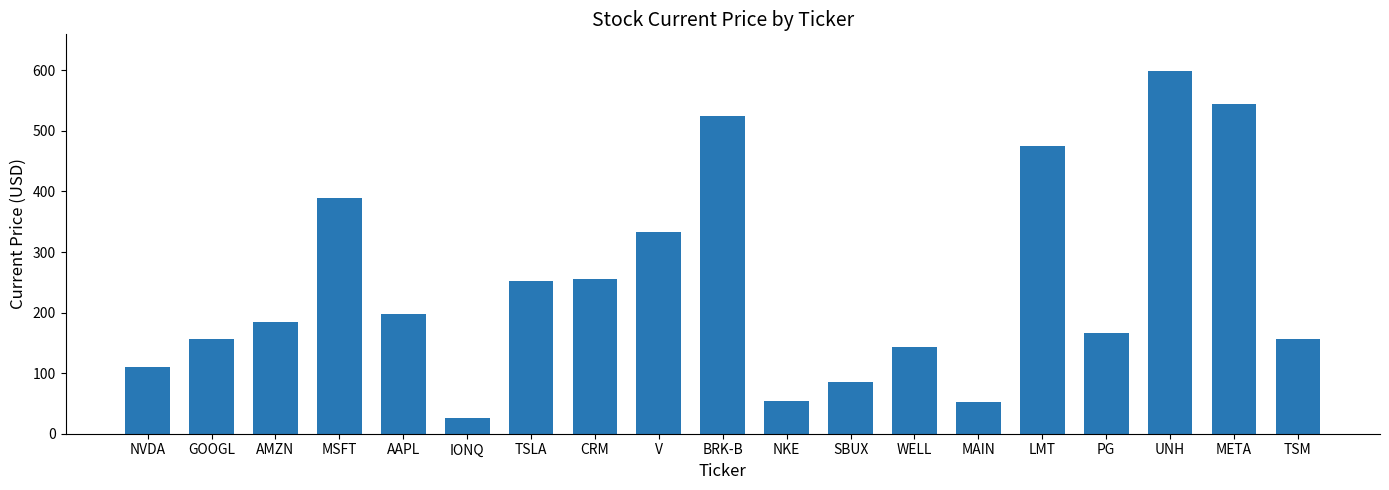

Where is the data nearest to the value 312?

V